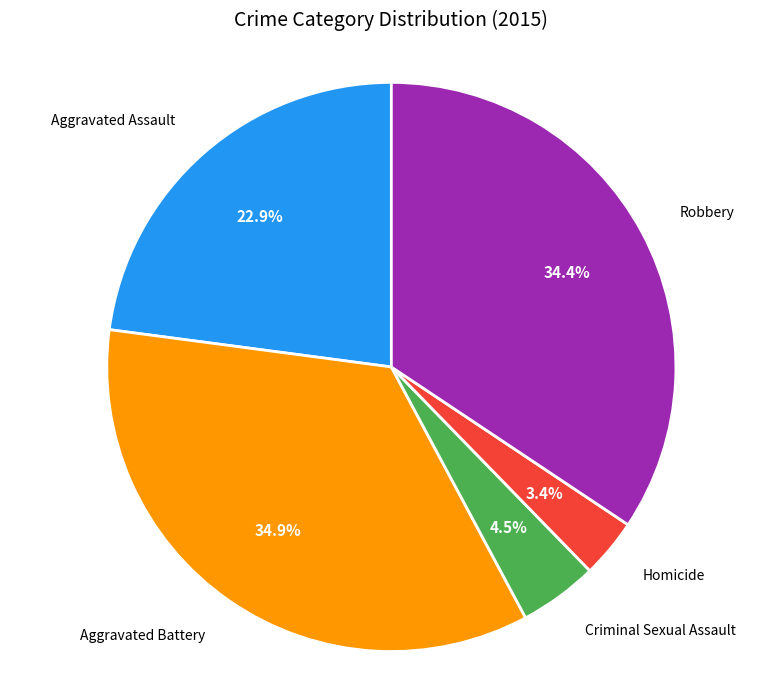

True or false: Aggravated Assault accounts for 23% of the total.

True